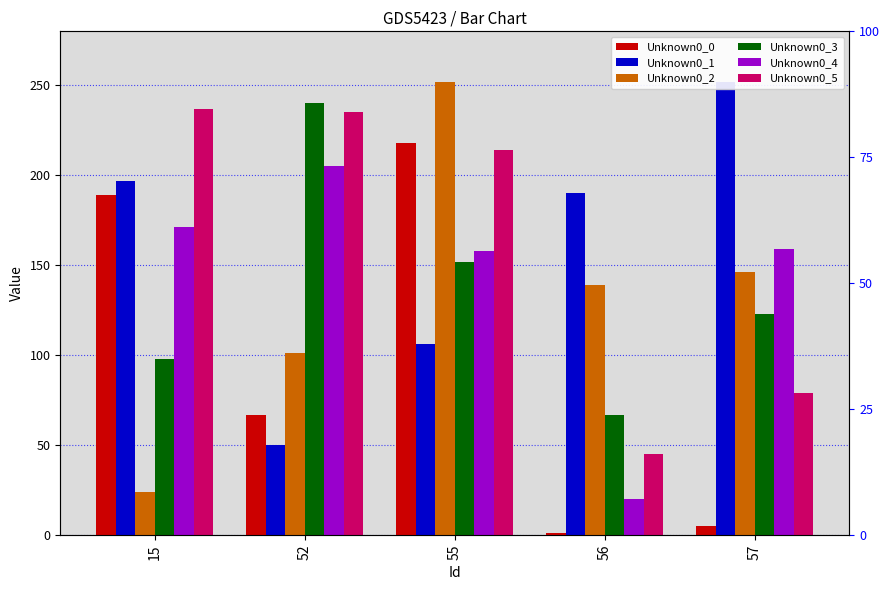

At how many categories does at least one series exceed 80?

5